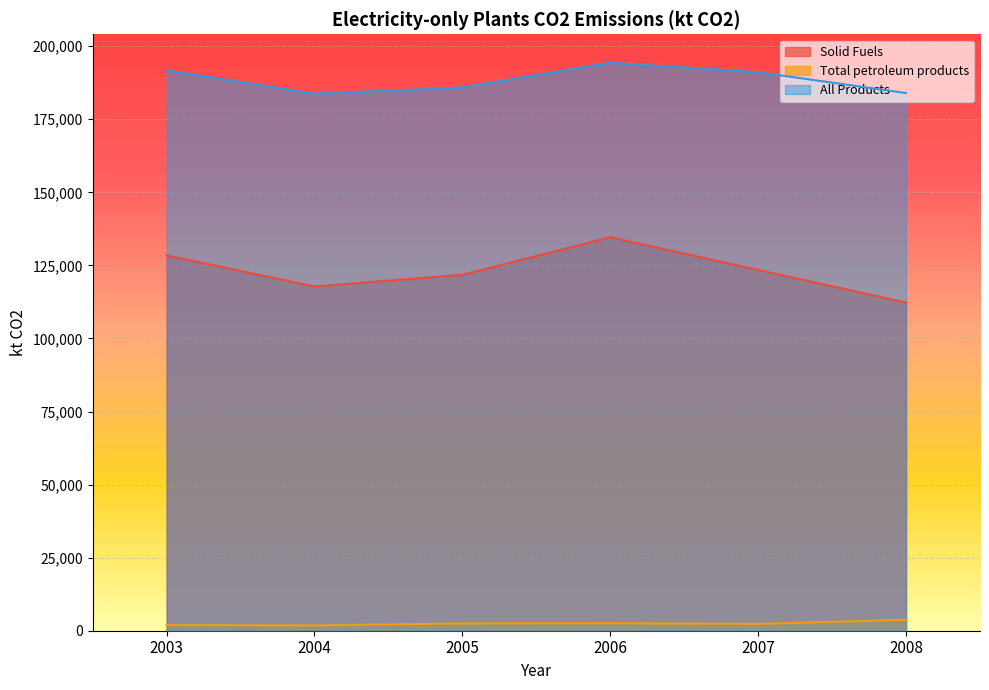

Which series has the largest range (max minus min)?

Solid Fuels